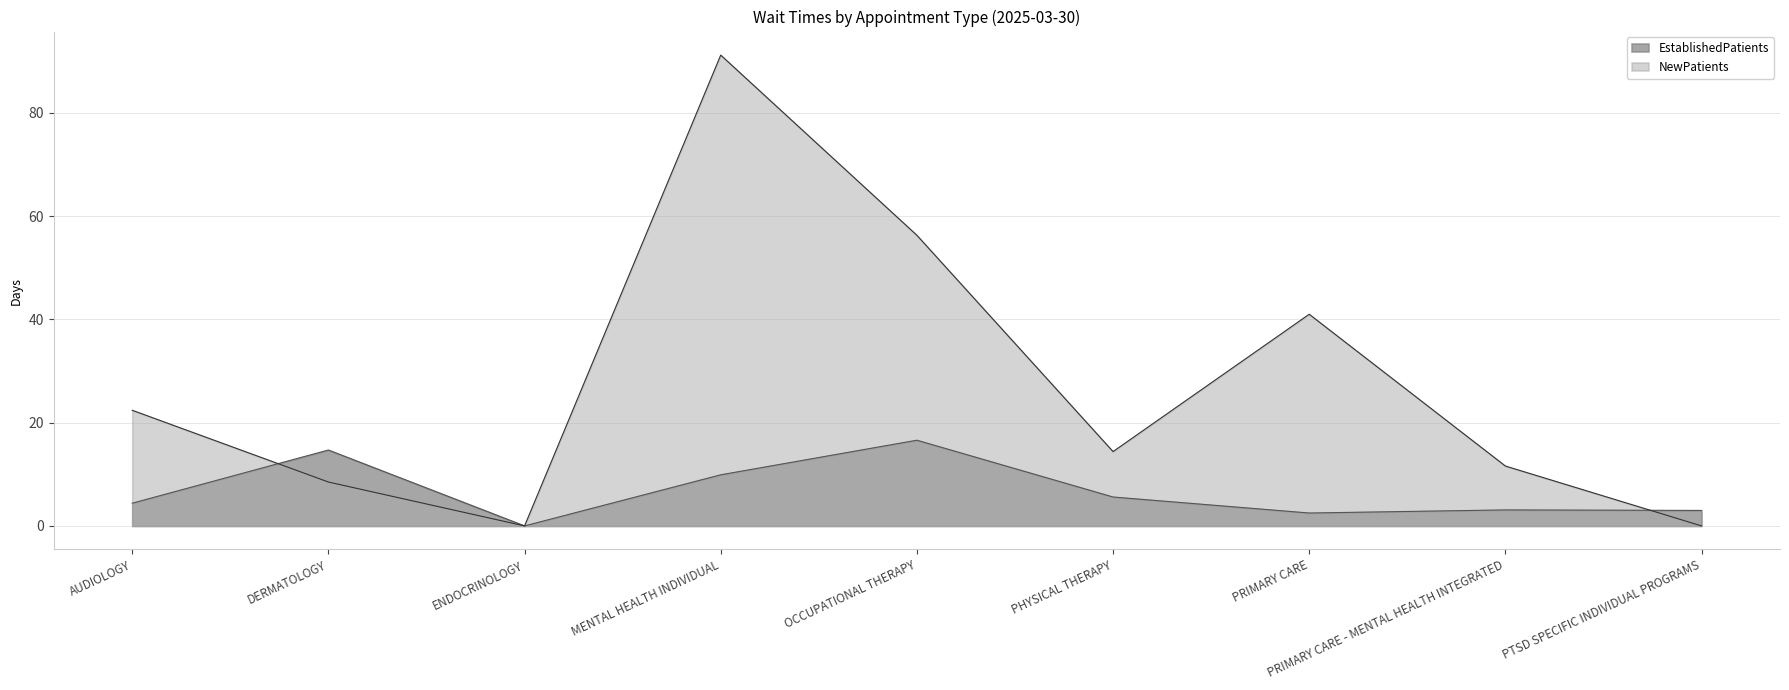

How many intersections are there between EstablishedPatients and NewPatients?

2